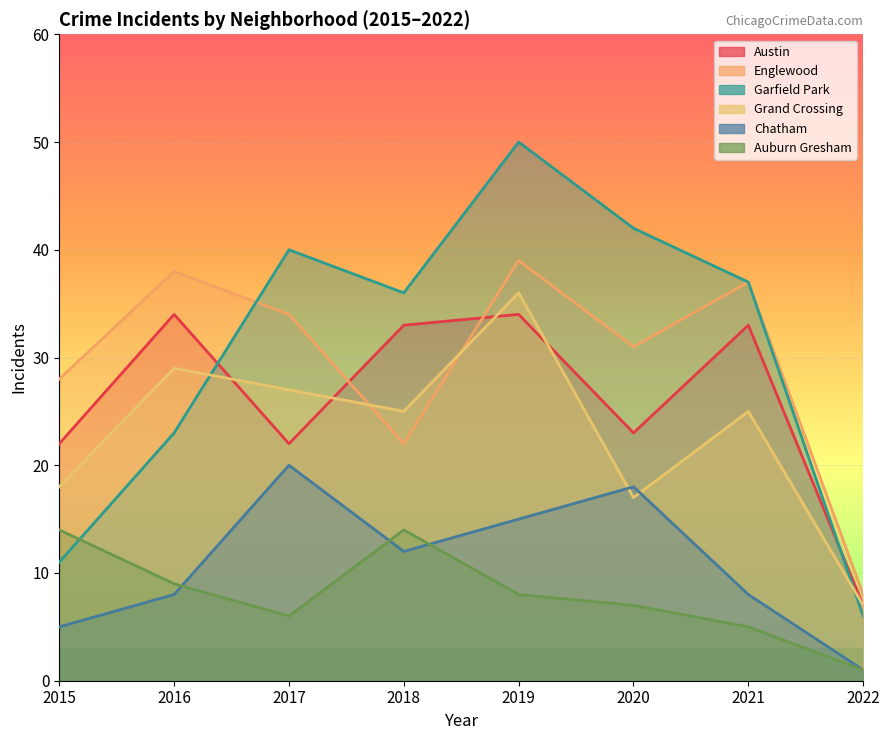

Between 2016 and 2019, which series saw the biggest shift?

Garfield Park